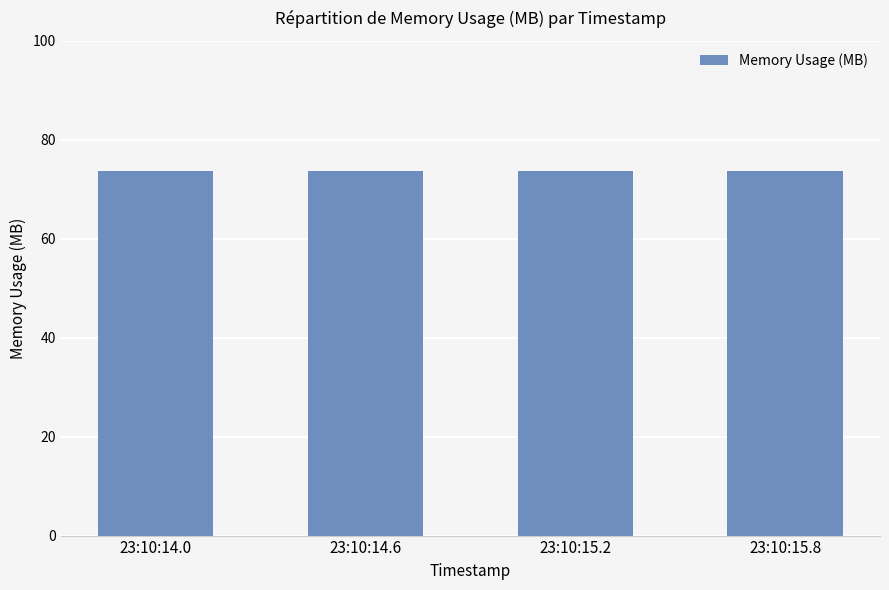

What is the label of the 3rd bar from the right?

23:10:14.6